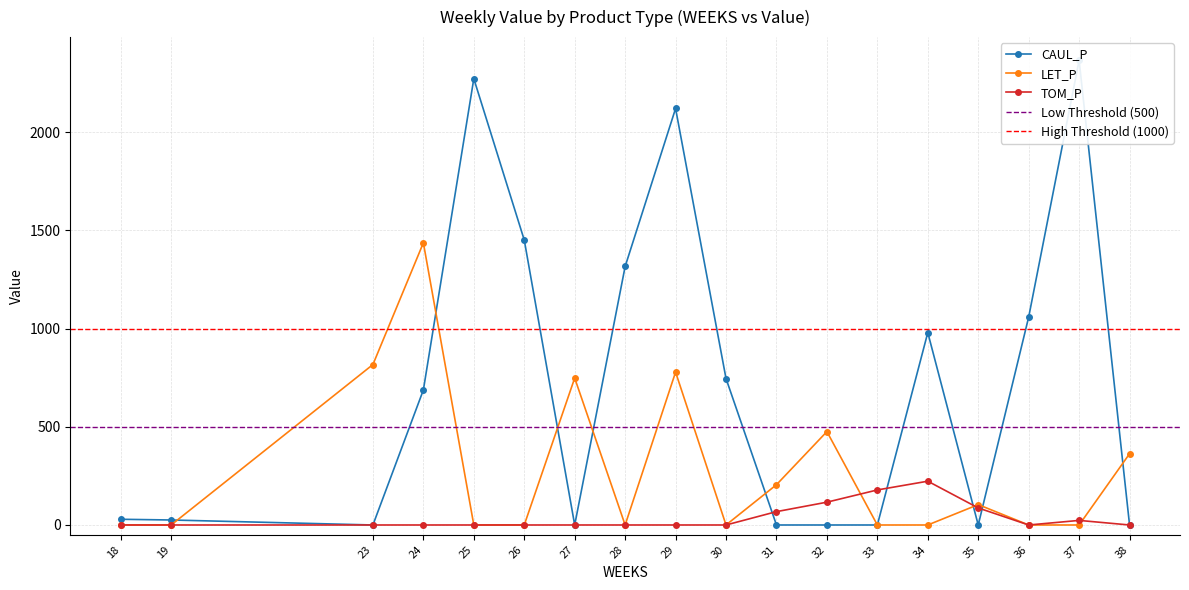

How many data points does each series have?

18